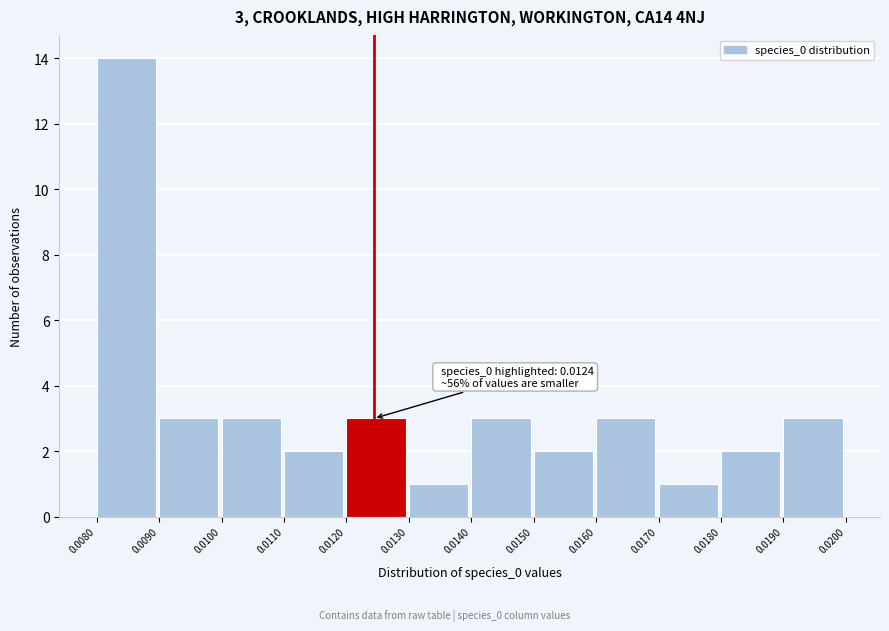

Which range on the x-axis has the tallest bar?

0.0080 to 0.0090